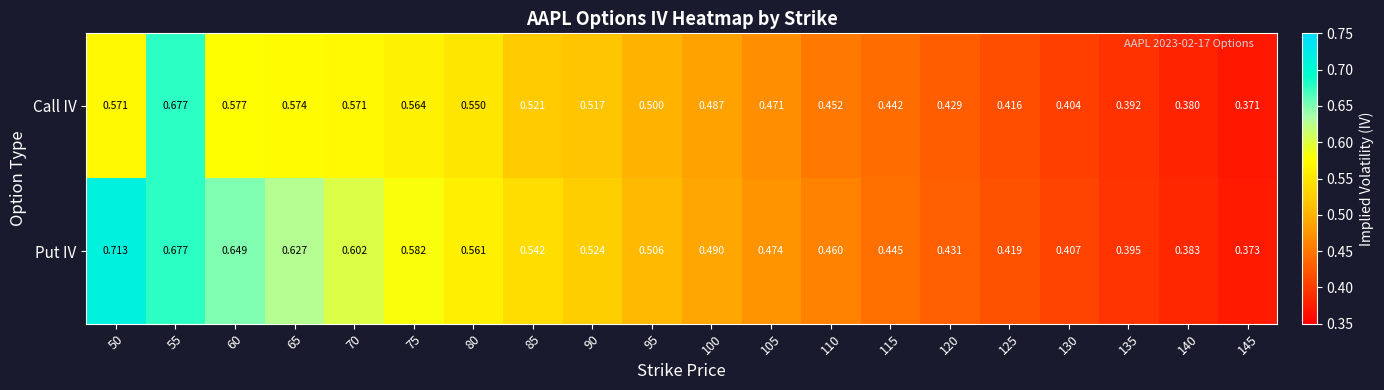

List the series in order of their overall mean, lowest first.

Call IV, Put IV